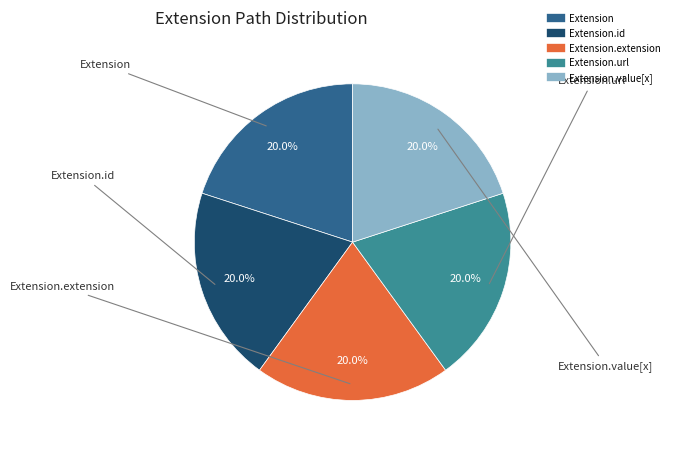

Does any single category account for the majority?

No